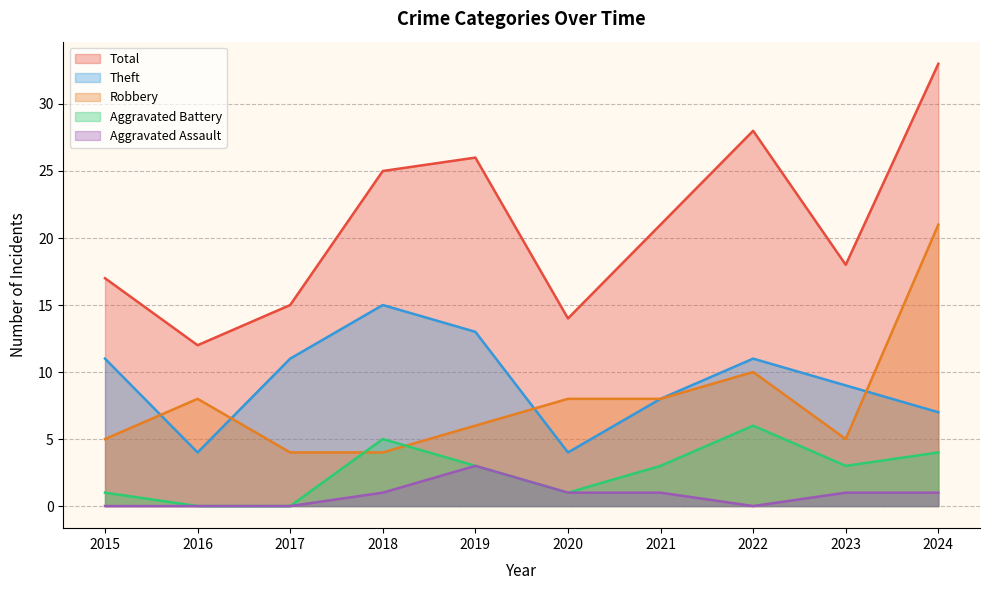

What is the value of the Aggravated Battery point at the 1st from the left?

1